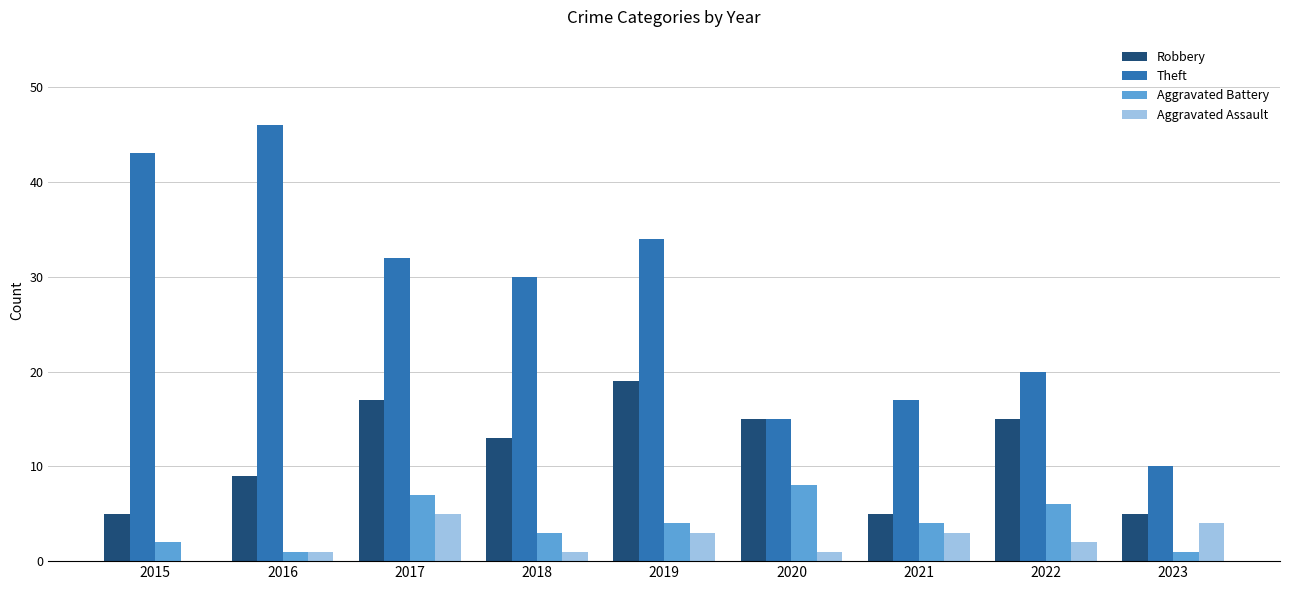

Reading left to right, what are all the values shown in this chart?

Robbery: 2015=5	2016=9	2017=17	2018=13	2019=19	2020=15	2021=5	2022=15	2023=5
Theft: 2015=43	2016=46	2017=32	2018=30	2019=34	2020=15	2021=17	2022=20	2023=10
Aggravated Battery: 2015=2	2016=1	2017=7	2018=3	2019=4	2020=8	2021=4	2022=6	2023=1
Aggravated Assault: 2015=0	2016=1	2017=5	2018=1	2019=3	2020=1	2021=3	2022=2	2023=4